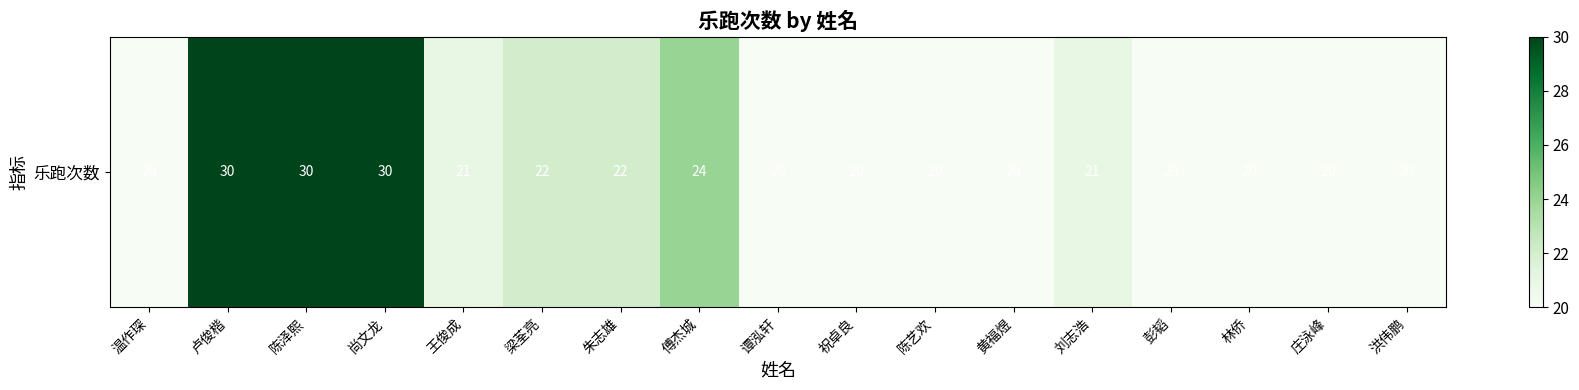

What is the sum of all values?

380